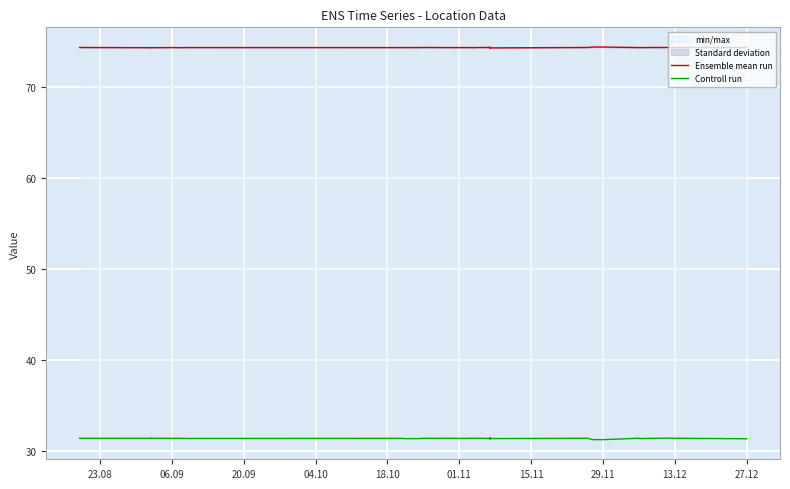

How many interior local peaks does the Controll run series have?

8